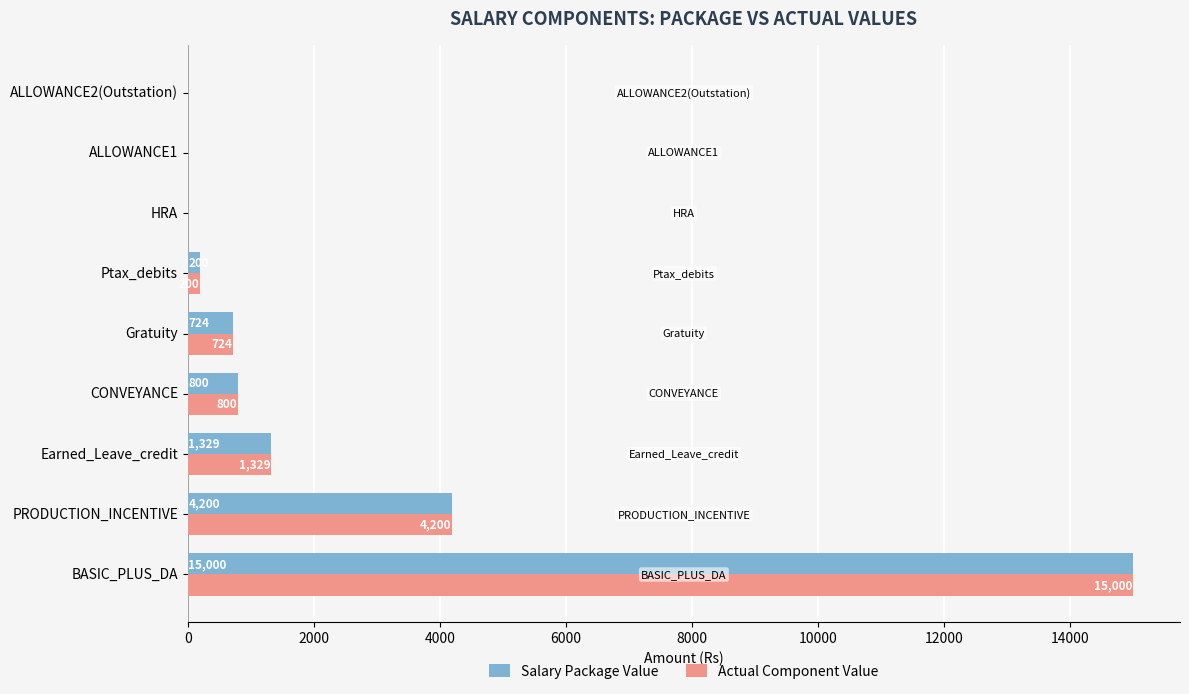

True or false: Actual Component Value has a value of 1349 at CONVEYANCE.

False